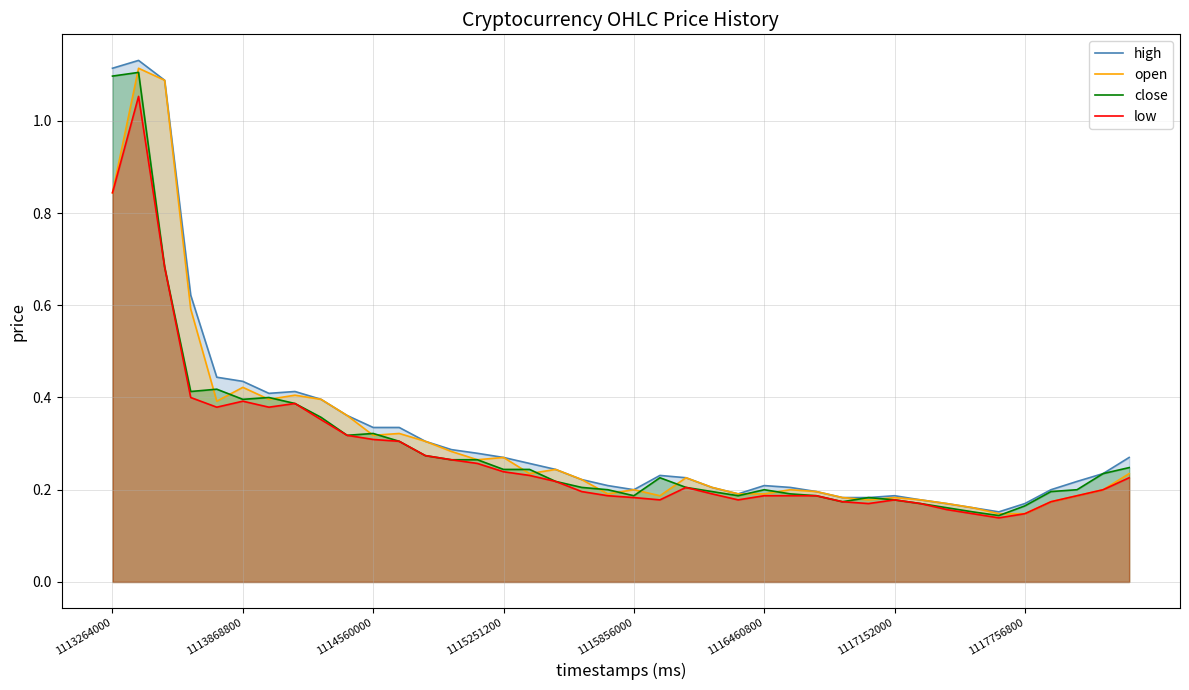

Reading left to right, list all the values displayed in this chart.

high: 1.1	1.1	1.1	0.6	0.4	0.4	0.4	0.4	0.4	0.4	0.3	0.3	0.3	0.3	0.3	0.3	0.3	0.2	0.2	0.2	0.2	0.2	0.2	0.2	0.2	0.2	0.2	0.2	0.2	0.2	0.2	0.2	0.2	0.2	0.2	0.2	0.2	0.2	0.2	0.3
open: 0.8	1.1	1.1	0.6	0.4	0.4	0.4	0.4	0.4	0.4	0.3	0.3	0.3	0.3	0.3	0.3	0.2	0.2	0.2	0.2	0.2	0.2	0.2	0.2	0.2	0.2	0.2	0.2	0.2	0.2	0.2	0.2	0.2	0.2	0.1	0.1	0.2	0.2	0.2	0.2
close: 1.1	1.1	0.7	0.4	0.4	0.4	0.4	0.4	0.4	0.3	0.3	0.3	0.3	0.3	0.3	0.2	0.2	0.2	0.2	0.2	0.2	0.2	0.2	0.2	0.2	0.2	0.2	0.2	0.2	0.2	0.2	0.2	0.2	0.2	0.1	0.2	0.2	0.2	0.2	0.2
low: 0.8	1.1	0.7	0.4	0.4	0.4	0.4	0.4	0.4	0.3	0.3	0.3	0.3	0.3	0.3	0.2	0.2	0.2	0.2	0.2	0.2	0.2	0.2	0.2	0.2	0.2	0.2	0.2	0.2	0.2	0.2	0.2	0.2	0.1	0.1	0.1	0.2	0.2	0.2	0.2